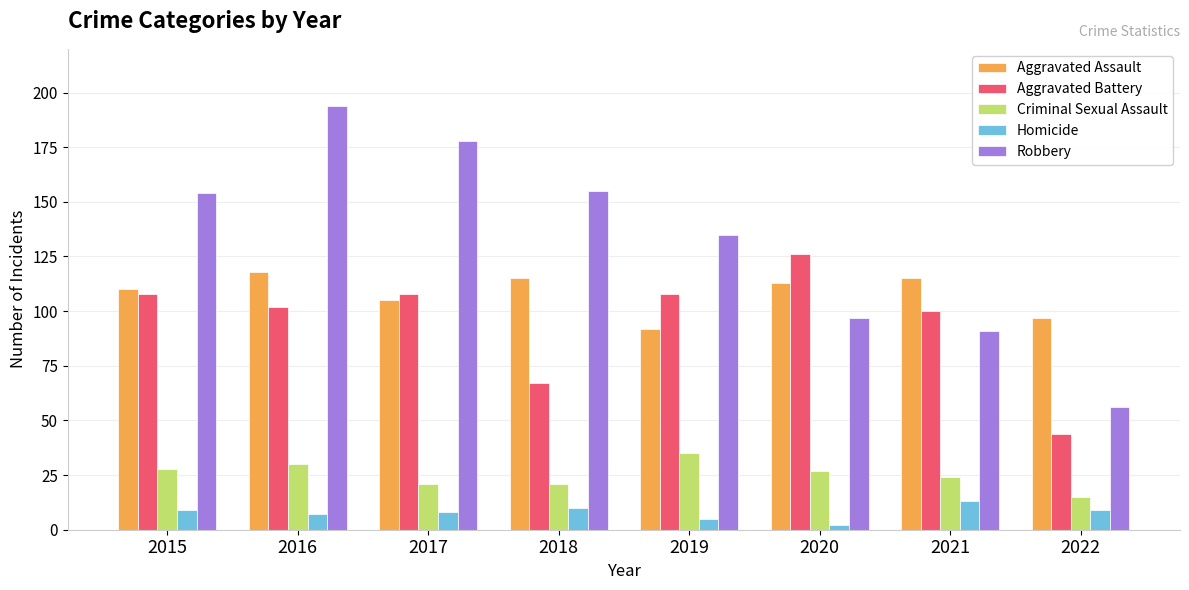

What is the spread (max minus min) of values at 2015?

145